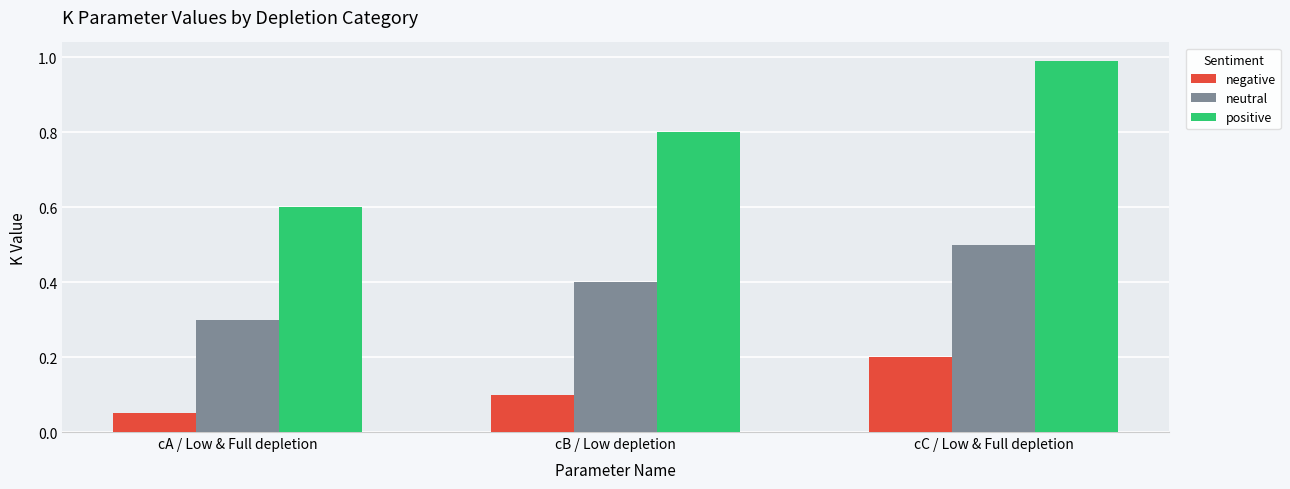

Between cA / Low & Full depletion and cB / Low depletion, which series saw the biggest shift?

positive